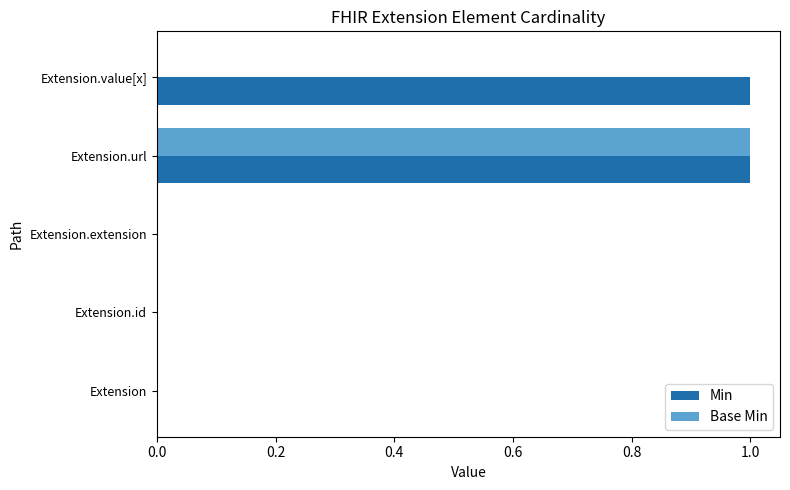

At which category is the sum across all series the highest?

Extension.url